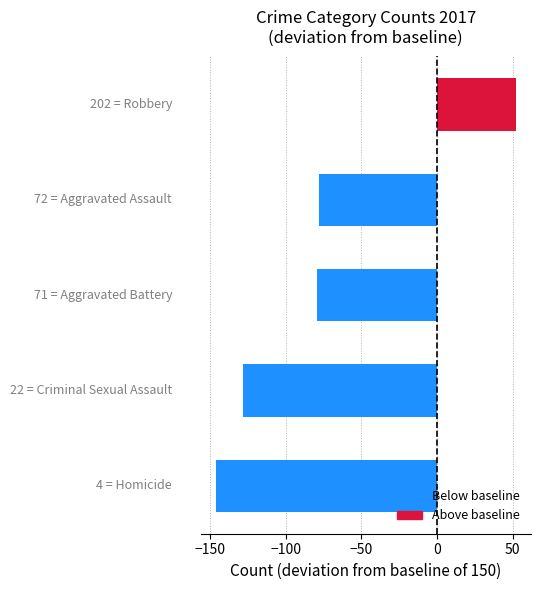

What is the difference between the maximum and minimum values?

198